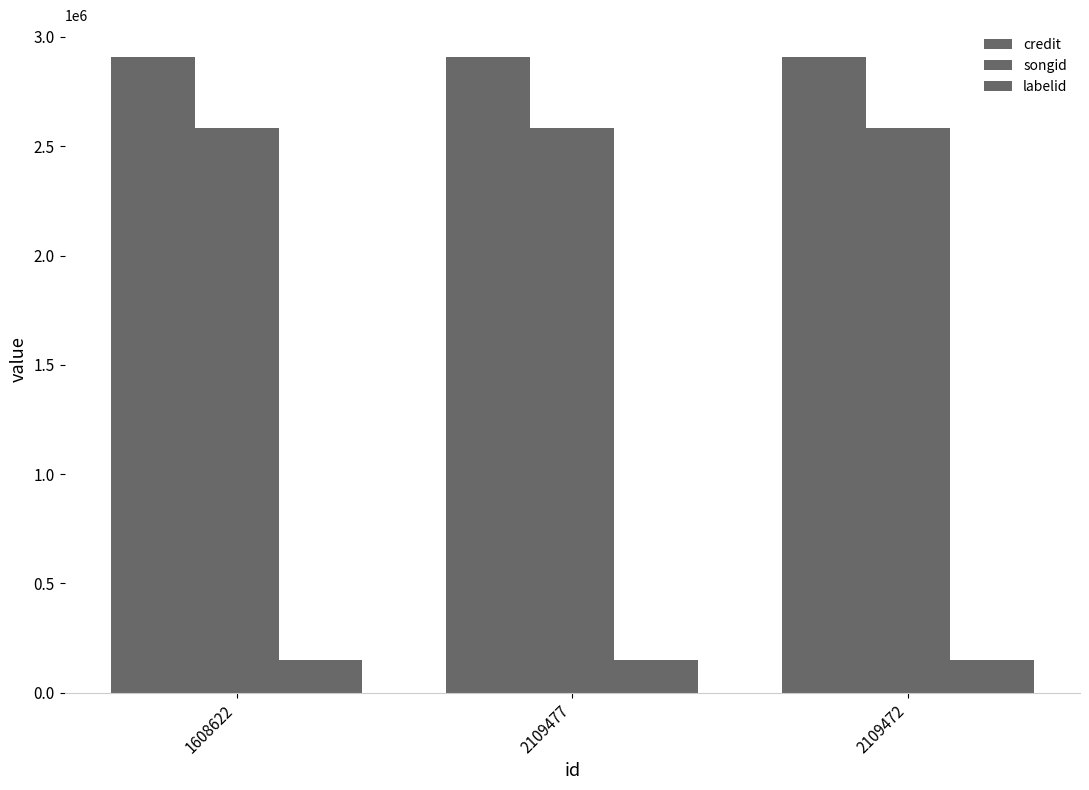

Rank the series by their maximum value, from highest to lowest.

credit, songid, labelid